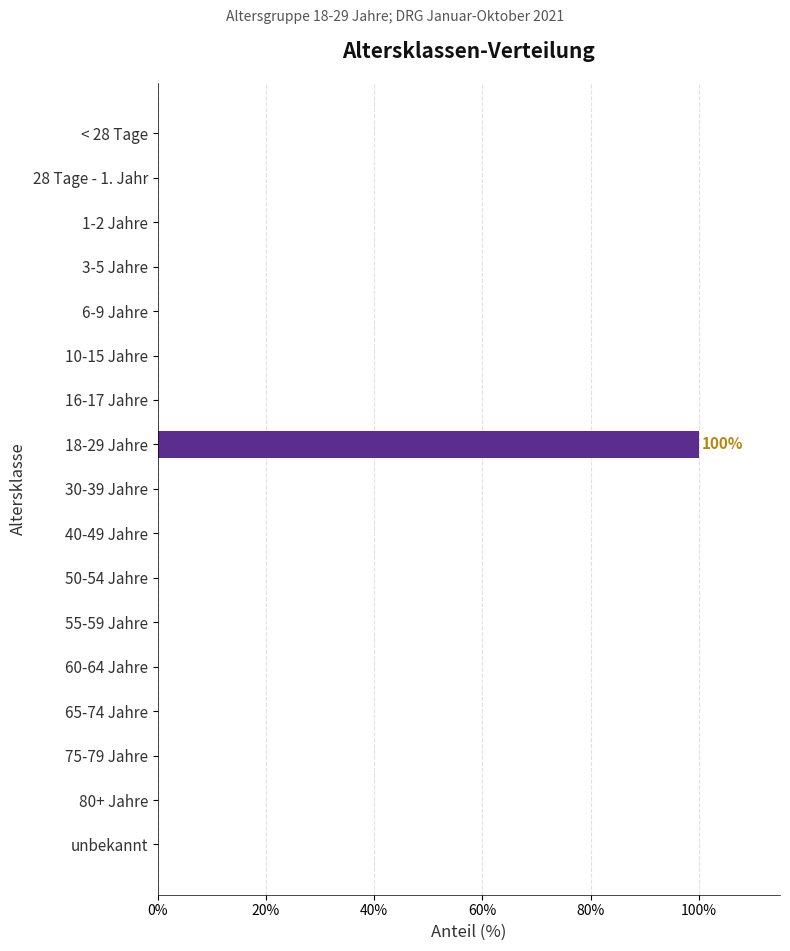

The value at 55-59 Jahre is 36. True or false?

False